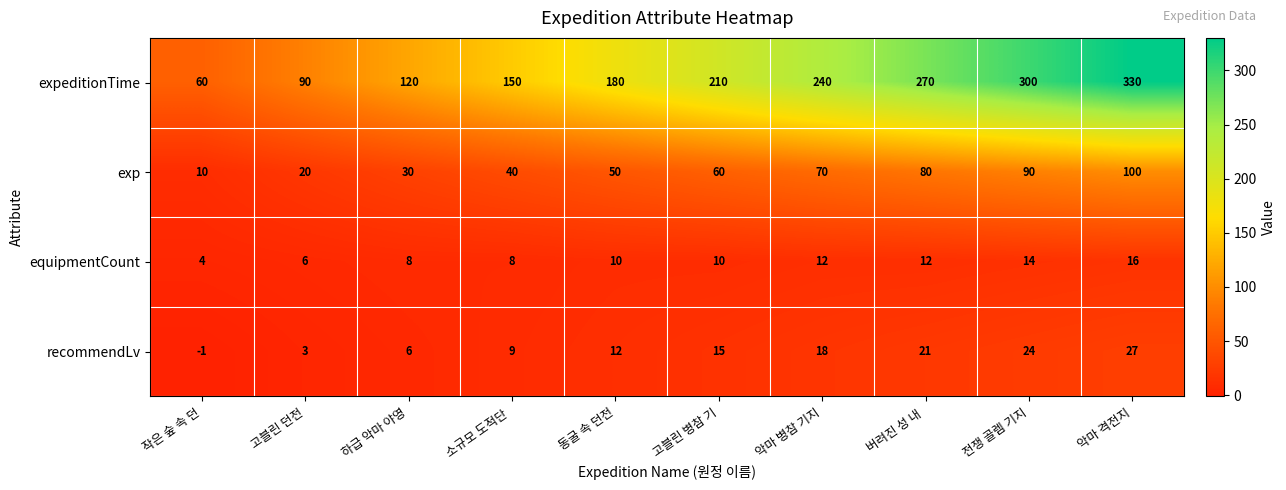

List the labels in order of exp value, largest first.

악마 격전지, 전쟁 골렘 기지, 버려진 성 내 , 악마 병참 기지, 고블린 병참 기, 동굴 속 던전, 소규모 도적단 , 하급 악마 야영, 고블린 던전, 작은 숲 속 던